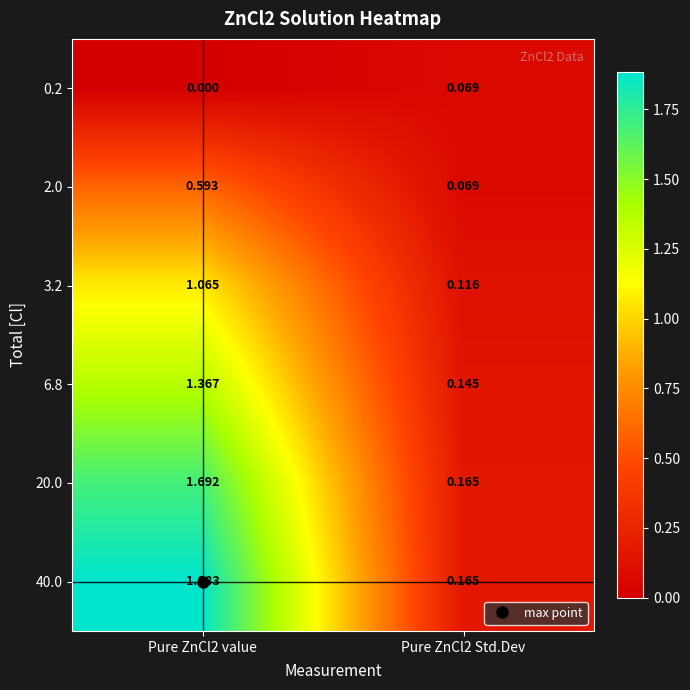

Is the value of 40.0 at Pure ZnCl2 Std.Dev greater than the value of 3.2 at Pure ZnCl2 value?

No